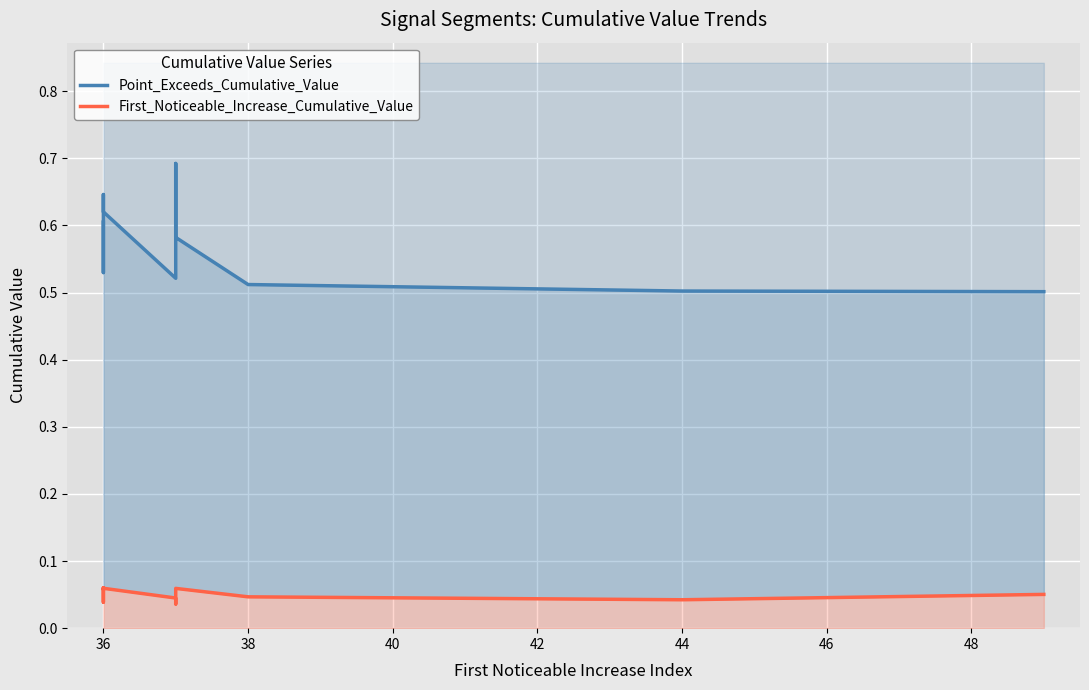

What is the sum of the First_Noticeable_Increase_Cumulative_Value values at 48 and 46?

0.1